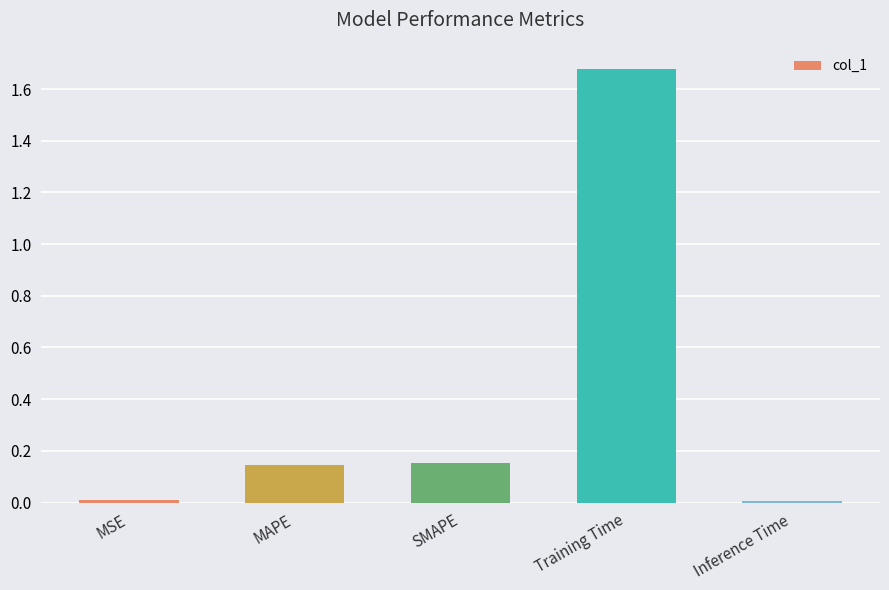

Which has a higher value, Training Time or MAPE?

Training Time